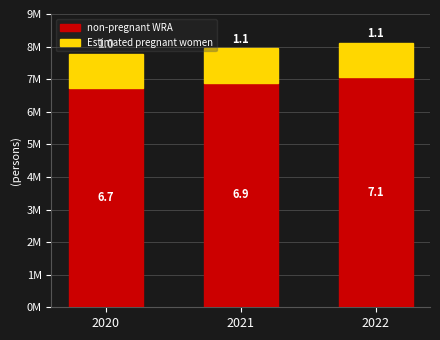

What are all the series names shown in the legend?

non-pregnant WRA, Estimated pregnant women